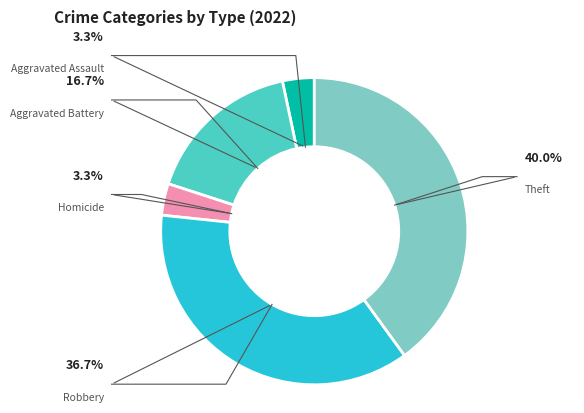

Combined, what portion of the pie is Motor Vehicle Theft and Theft?

40.0%